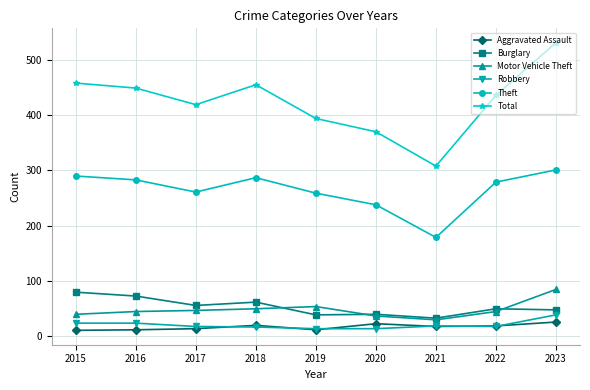

What value does the Aggravated Assault series have at 2019, to the nearest 10?

10